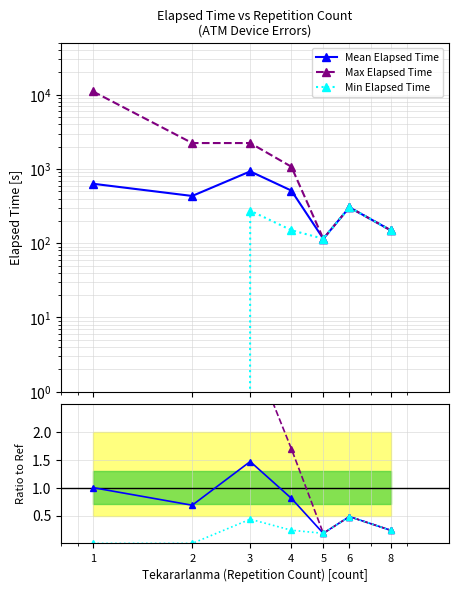

Reading left to right, extract all data points from this chart.

Mean Elapsed Time: 1=633.7	2=433.9	3=930.0	4=512.5	5=115.0	6=305.0	8=150.0
Max Elapsed Time: 1=11100.0	2=2240.0	3=2240.0	4=1075.0	5=115.0	6=305.0	8=150.0
Min Elapsed Time: 1=0.0	2=0.0	3=275.0	4=150.0	5=115.0	6=305.0	8=150.0
Mean / Ref: 1=1.0	2=0.7	3=1.5	4=0.8	5=0.2	6=0.5	8=0.2
Max / Ref: 1=17.5	2=3.5	3=3.5	4=1.7	5=0.2	6=0.5	8=0.2
Min / Ref: 1=0.0	2=0.0	3=0.4	4=0.2	5=0.2	6=0.5	8=0.2